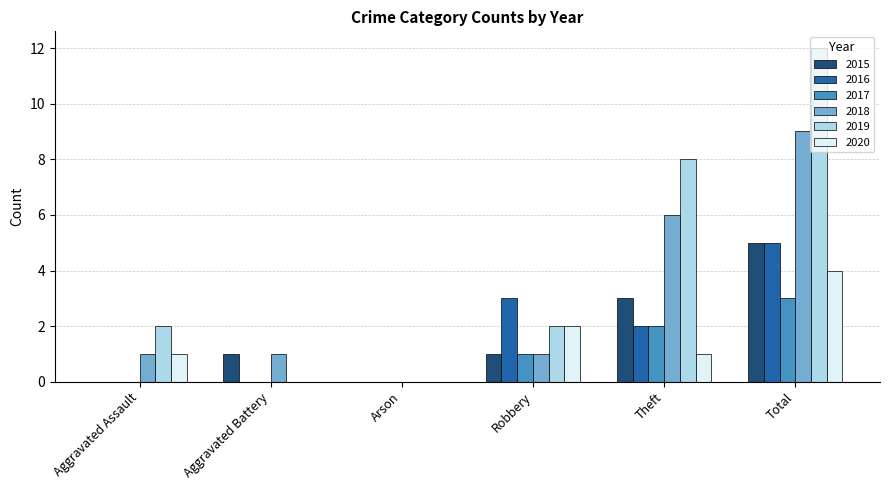

Count the number of categories in the chart.

6